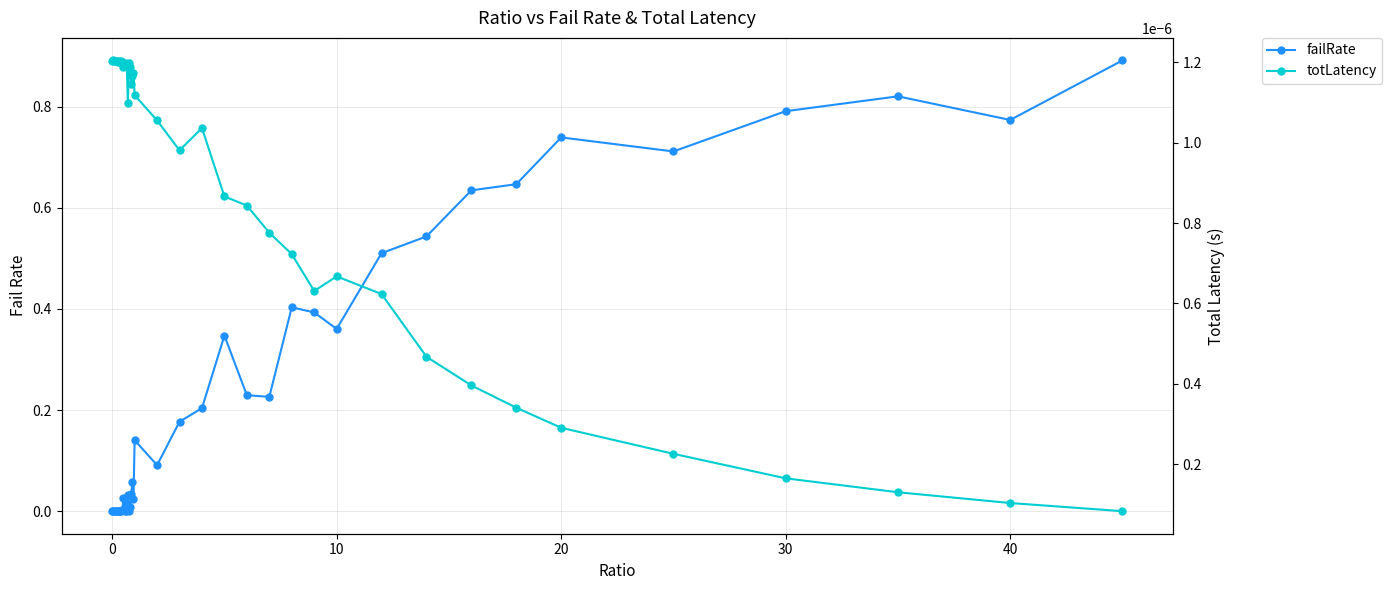

Which series ends up on top after the final intersection of totLatency and failRate?

failRate